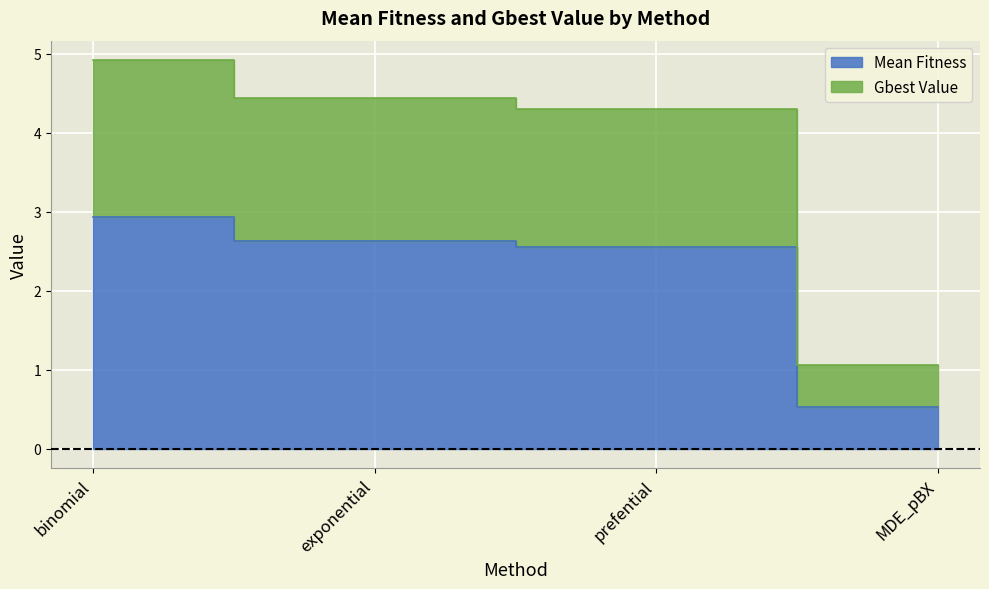

True or false: Gbest Value has more than 0 points higher than both neighbors.

False